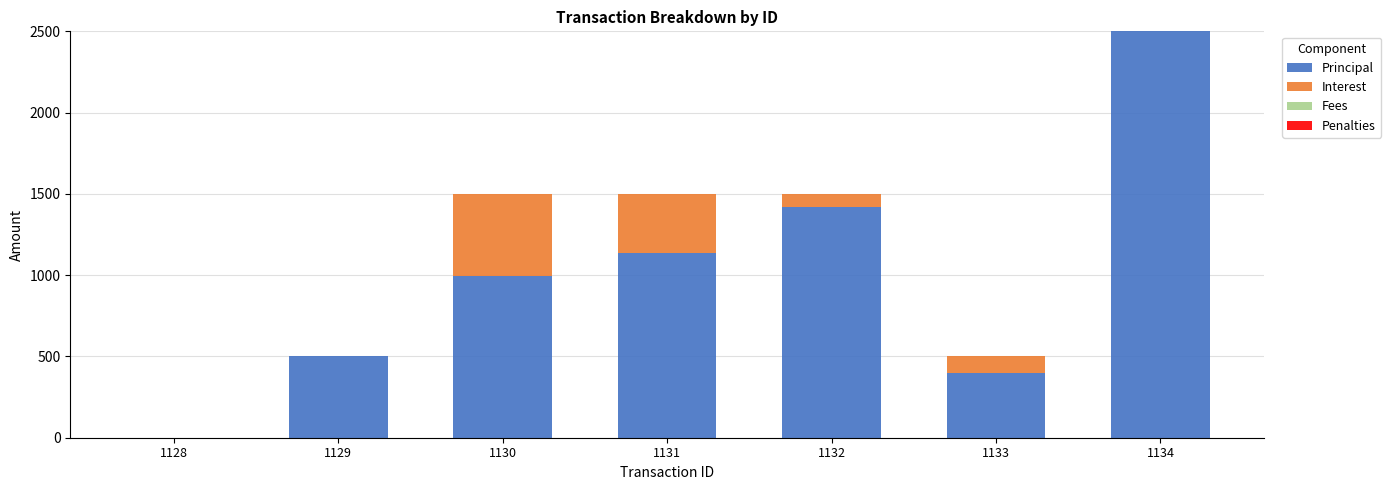

Is it true that Principal equals 1859.1 at 1131?

False